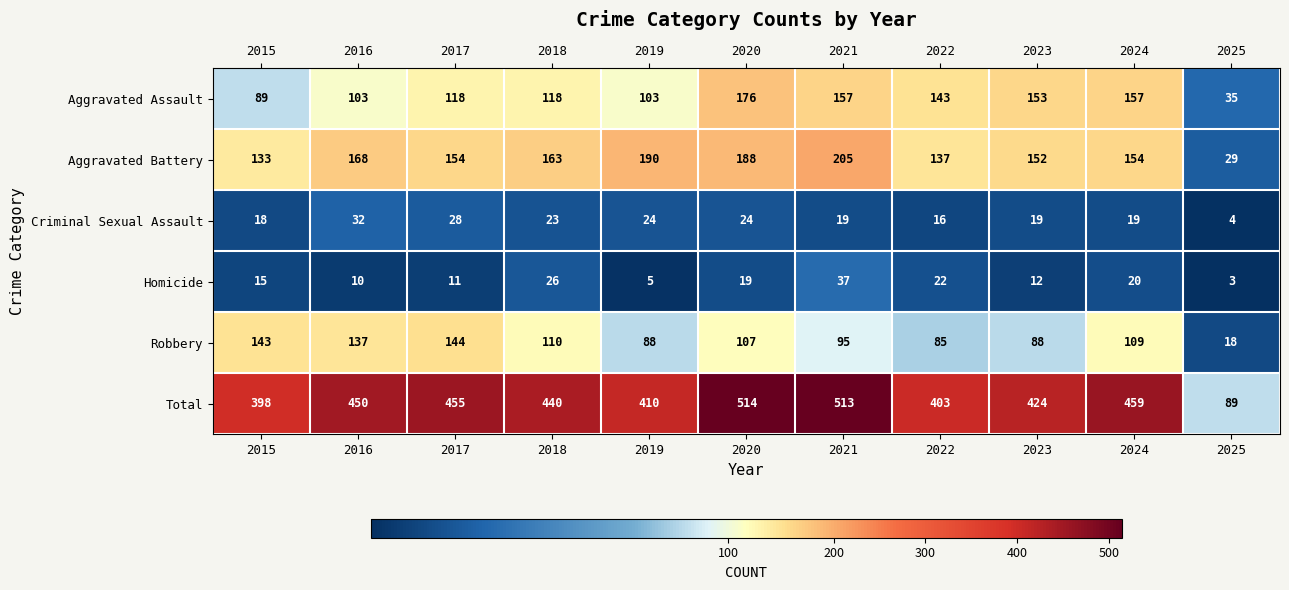

Rank the series at 2015 from highest to lowest value.

Total, Robbery, Aggravated Battery, Aggravated Assault, Criminal Sexual Assault, Homicide